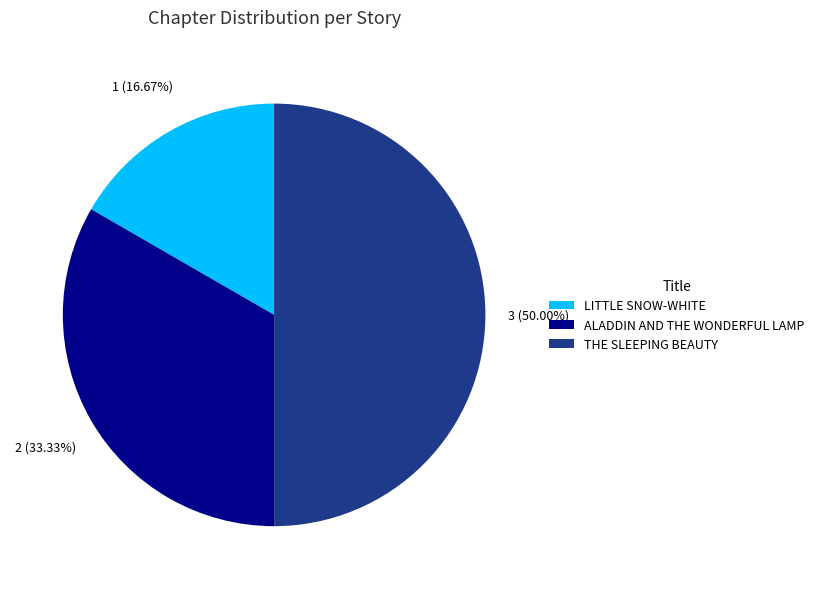

Approximately how many times larger is the value at ALADDIN AND THE WONDERFUL LAMP compared to LITTLE SNOW-WHITE?

2.0